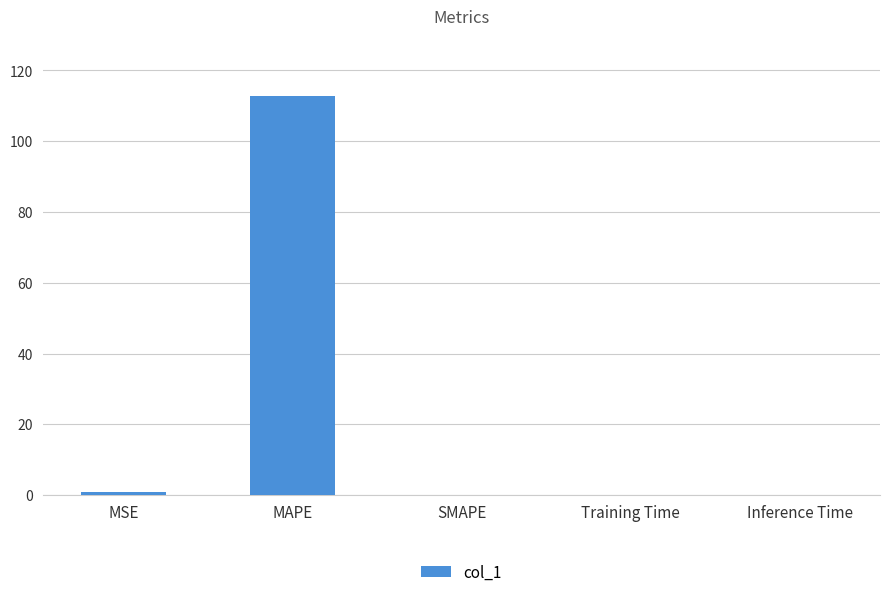

Count the number of data series in this chart.

1